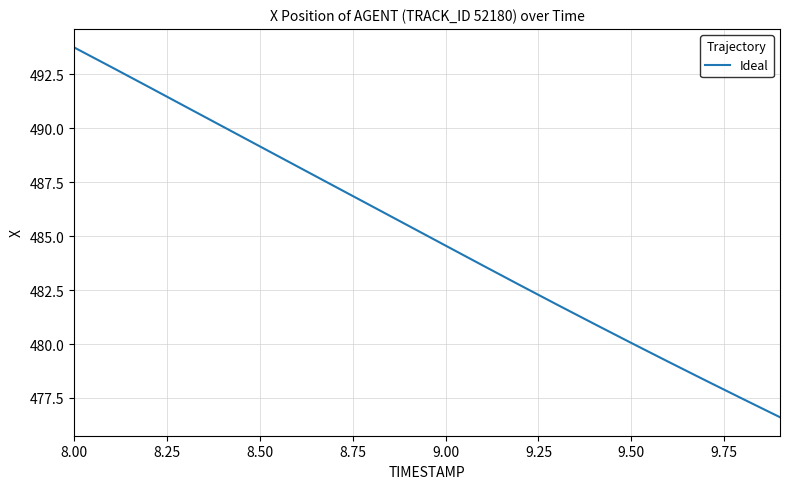

What is the difference between the maximum and minimum values?

17.1